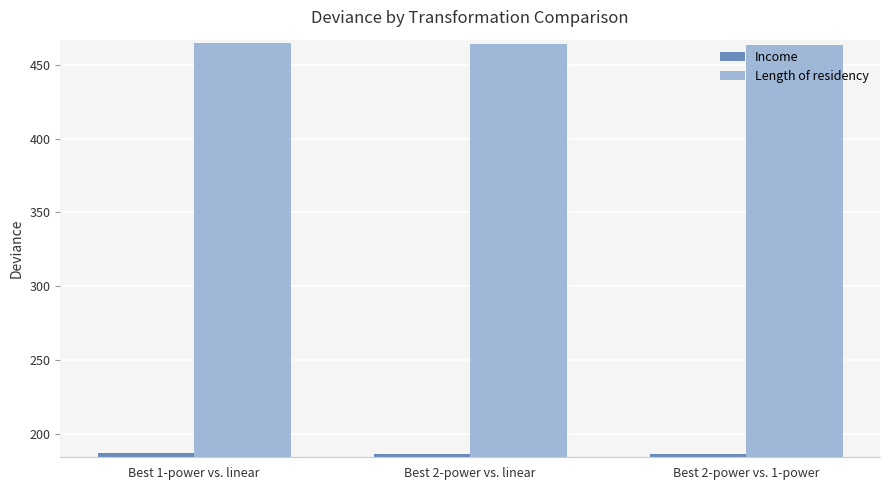

What is the spread (max minus min) of values at Best 2-power vs. 1-power?

277.2